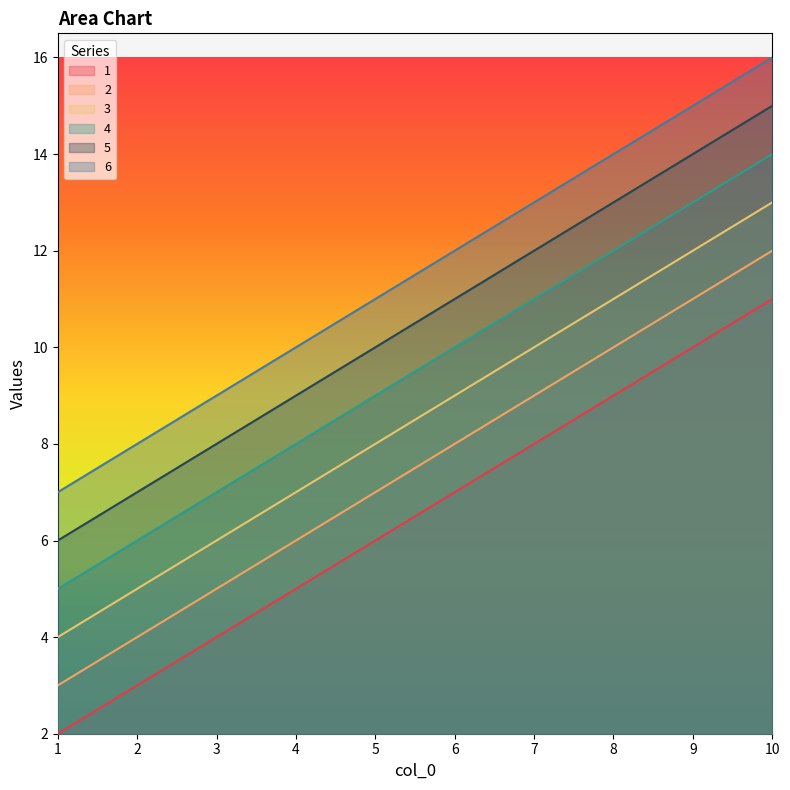

Count the 2 values in the range 5 to 10.

6